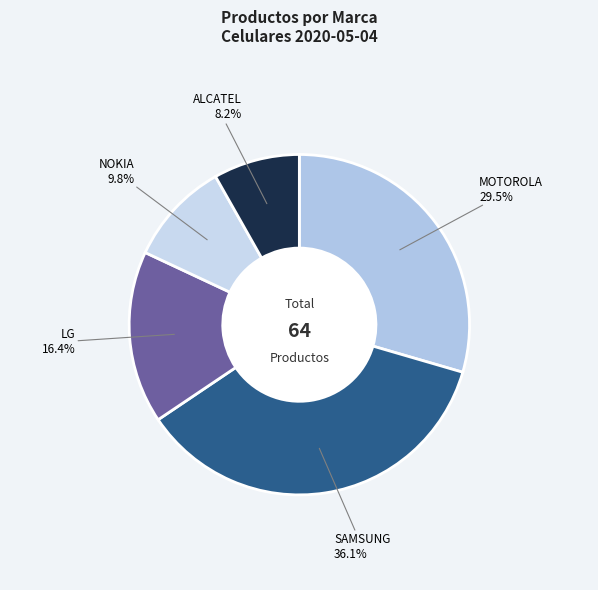

What is the ratio of the value at NOKIA to the value at LG?

0.6